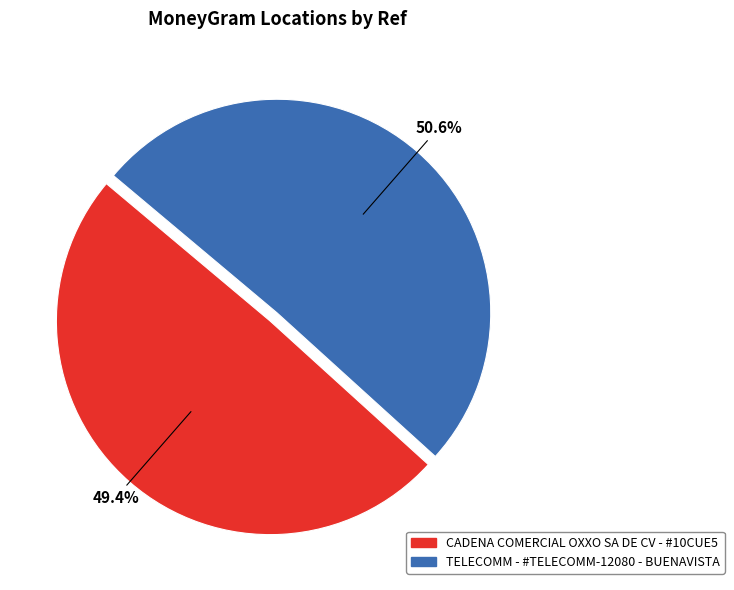

Which slice is the smallest?

CADENA COMERCIAL OXXO SA DE CV - #10CUE5